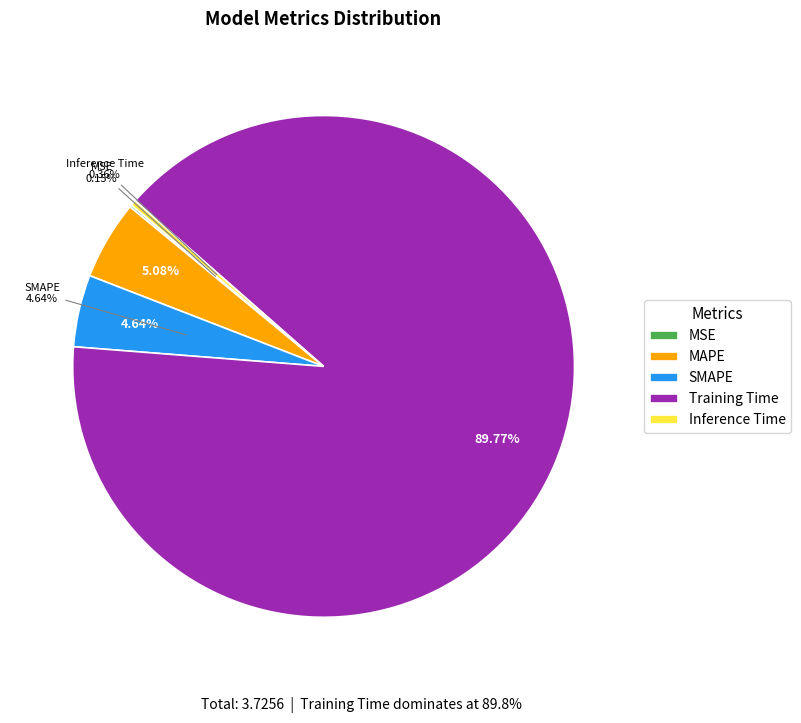

What portion of the pie excludes Inference Time?

99.6%